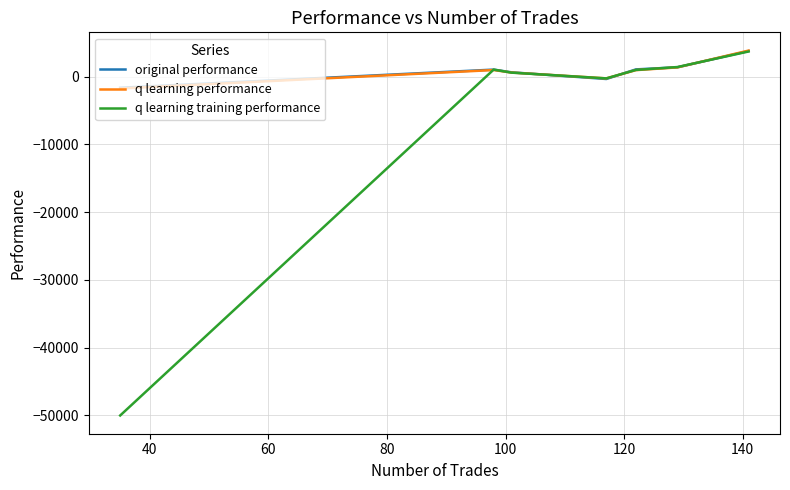

How many negative values does the q learning training performance series have?

2